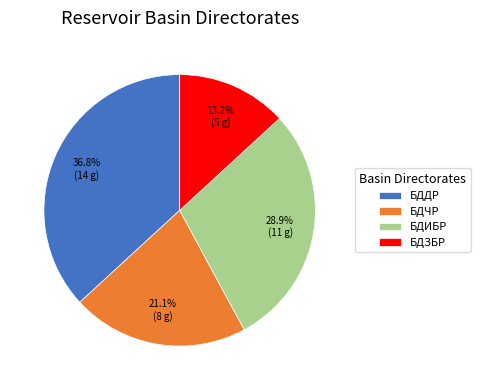

Which category has the smallest portion of the pie?

БДЗБР